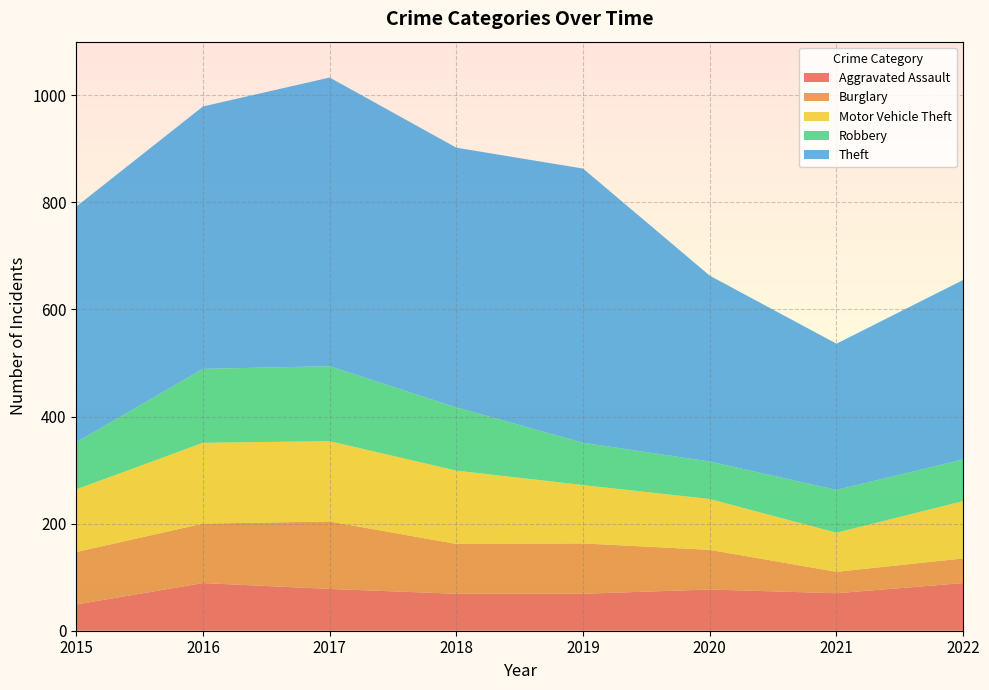

Reading right to left, transcribe all the data shown in this chart.

Aggravated Assault: 2022=89	2021=70	2020=77	2019=69	2018=69	2017=78	2016=89	2015=49
Burglary: 2022=46	2021=40	2020=74	2019=94	2018=93	2017=126	2016=111	2015=98
Motor Vehicle Theft: 2022=107	2021=73	2020=95	2019=109	2018=137	2017=150	2016=151	2015=117
Robbery: 2022=78	2021=80	2020=70	2019=79	2018=118	2017=140	2016=138	2015=88
Theft: 2022=335	2021=273	2020=347	2019=512	2018=485	2017=539	2016=490	2015=440